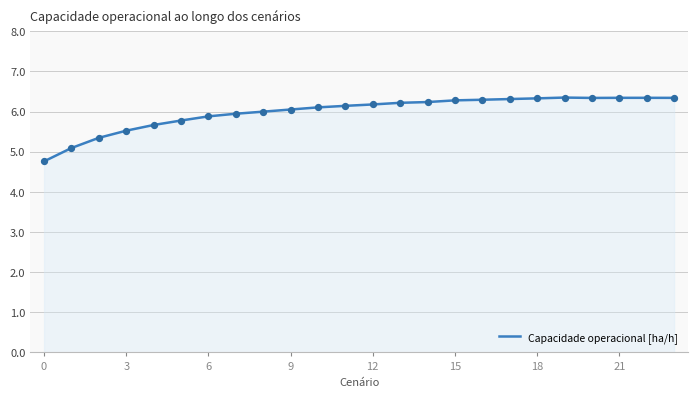

What is the difference between the maximum and minimum values?

1.6